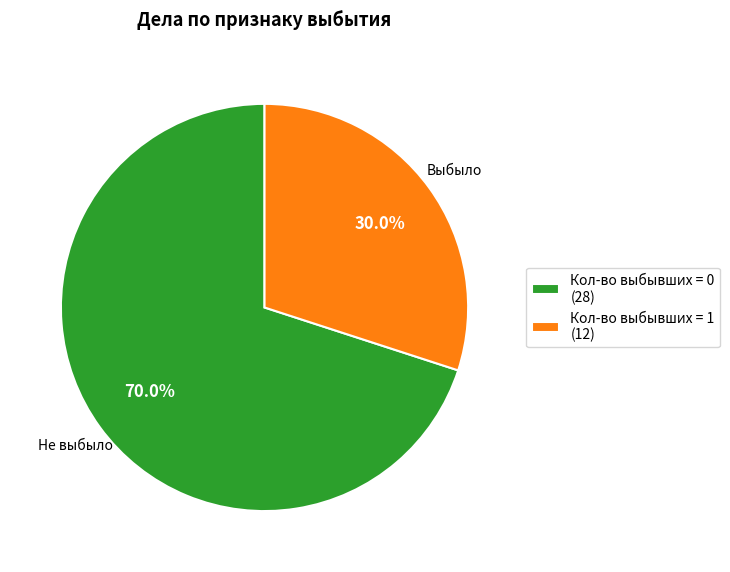

Which category has the biggest portion of the pie?

Кол-во выбывших = 0 (28)